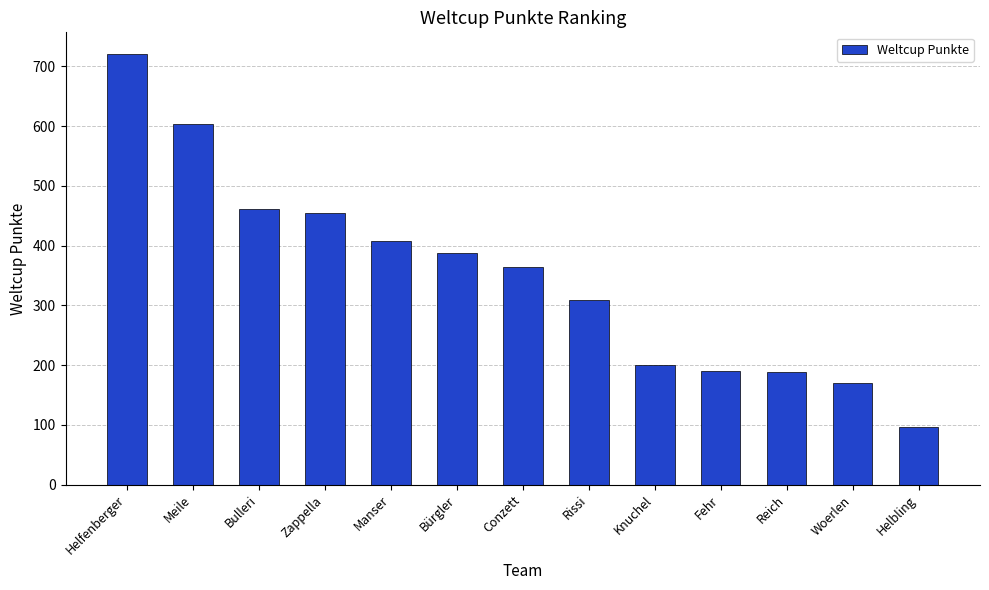

The chart shows a value of 454 at Zappella. True or false?

True